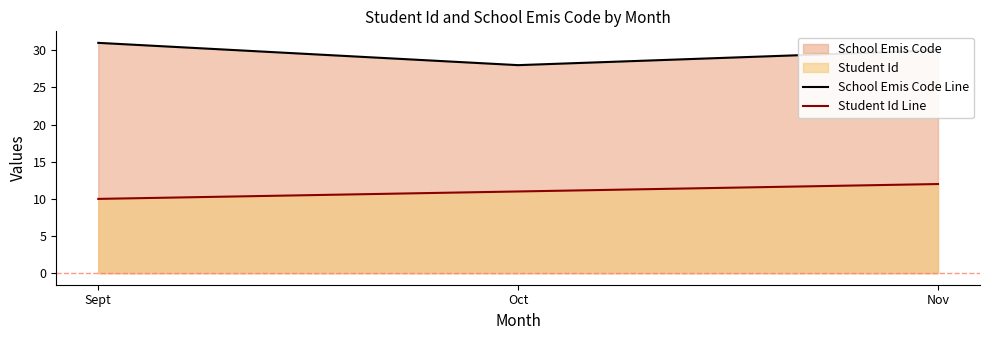

True or false: School Emis Code Line has a value of 31 at Sept.

True